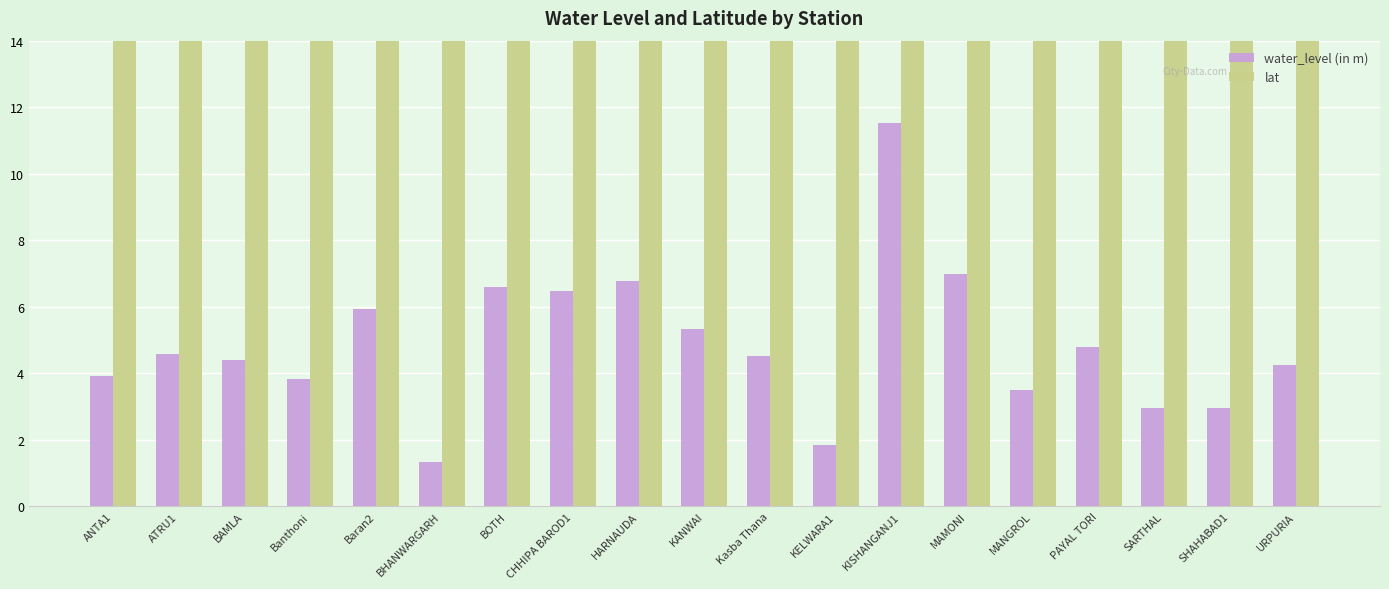

Where does the lat series first go above 25?

ANTA1